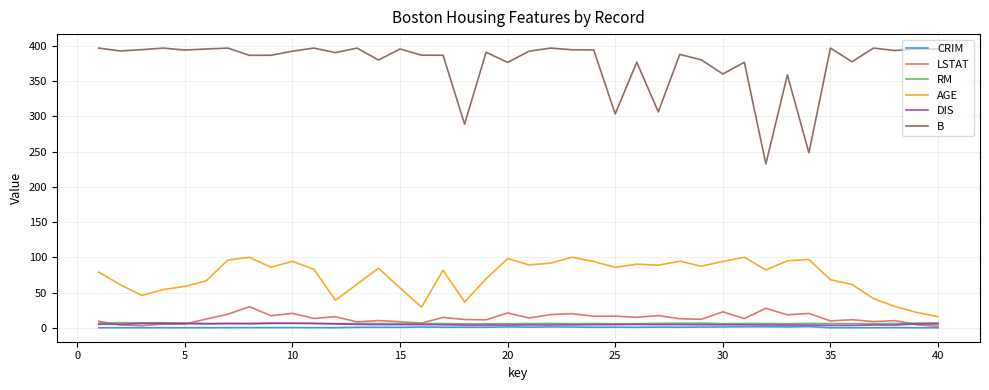

What is the greatest value displayed?

396.9